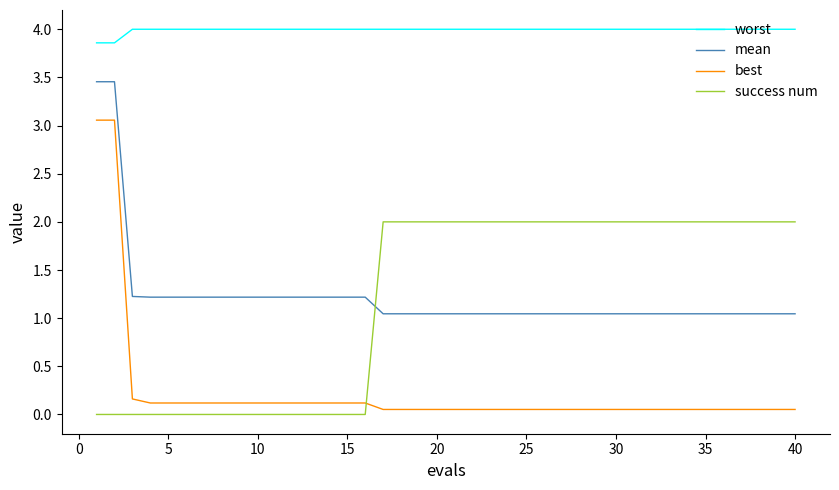

What is the greatest value displayed?

4.0